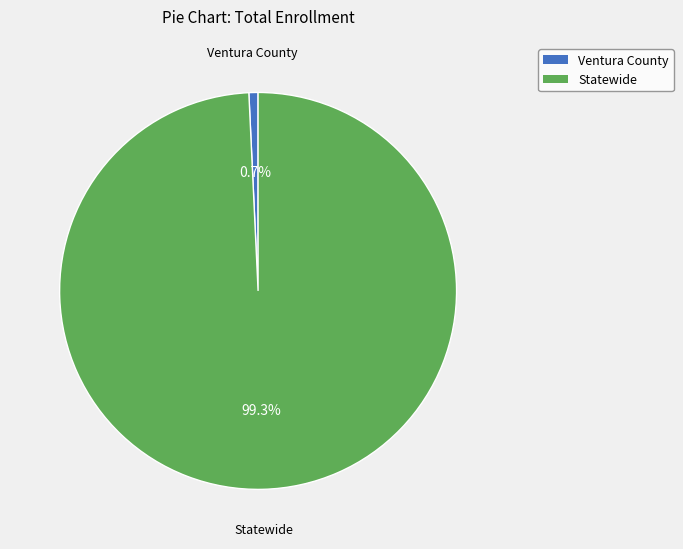

Do Ventura County and Statewide together represent more than half of the pie?

Yes